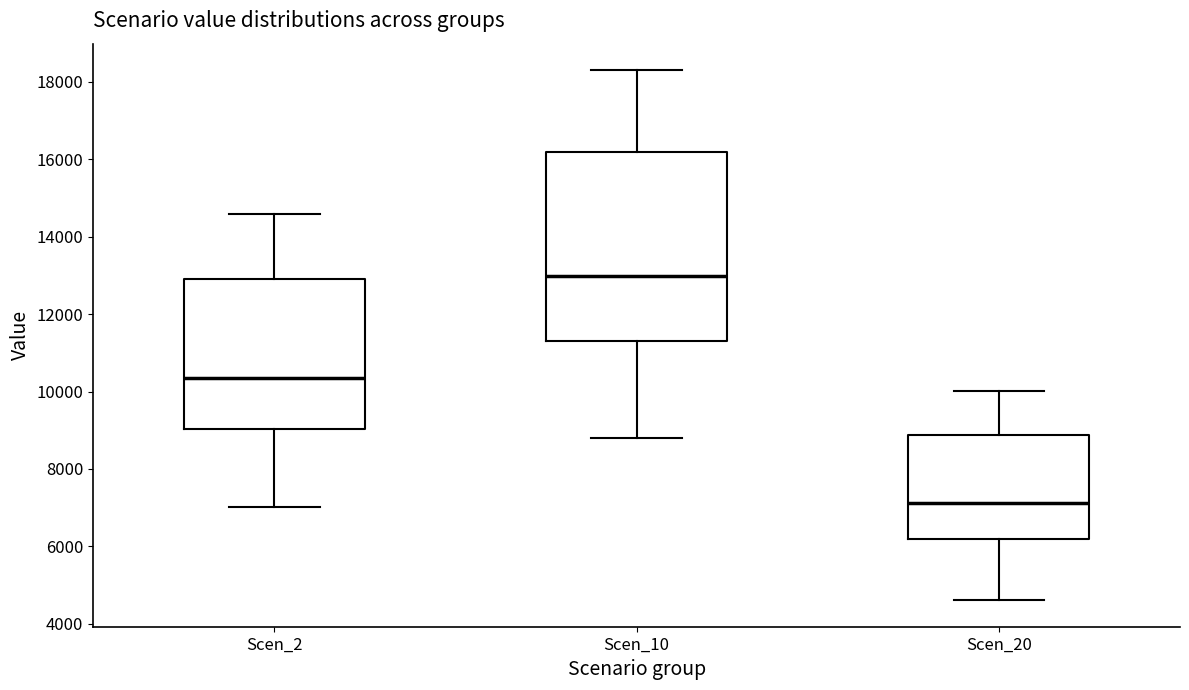

Where does the median line of the box for Scen_10 sit on the y-axis? The values are not printed on the chart, so give them approximately, as read against the axis.

13000